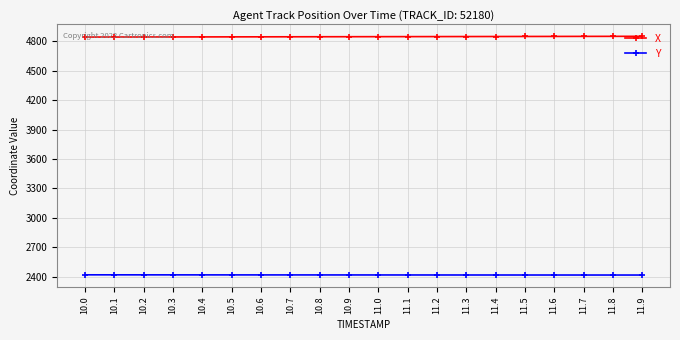

How many lines are shown in the chart?

2